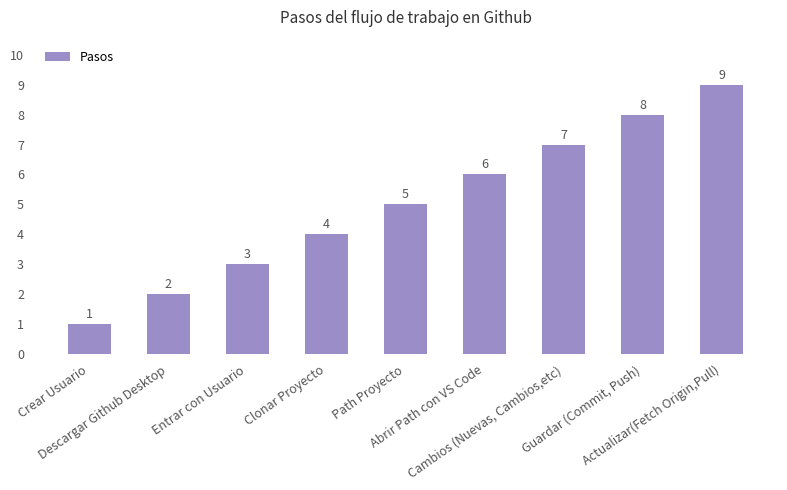

Count the number of categories in the chart.

9